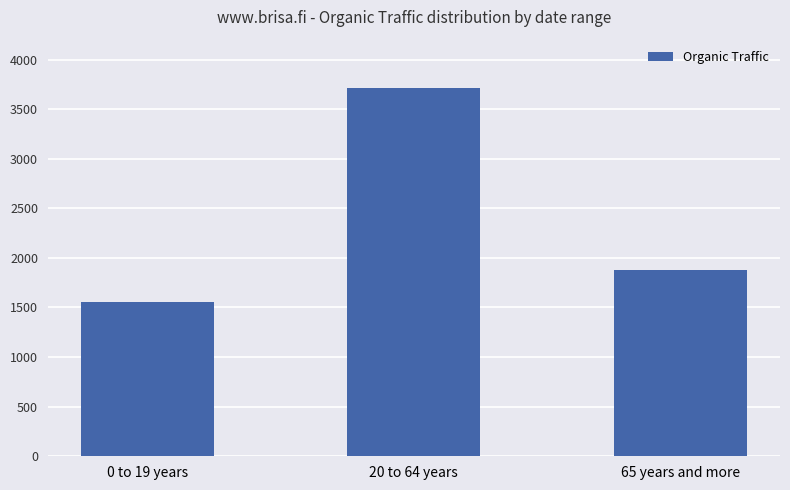

What is the maximum value shown in the chart?

3717